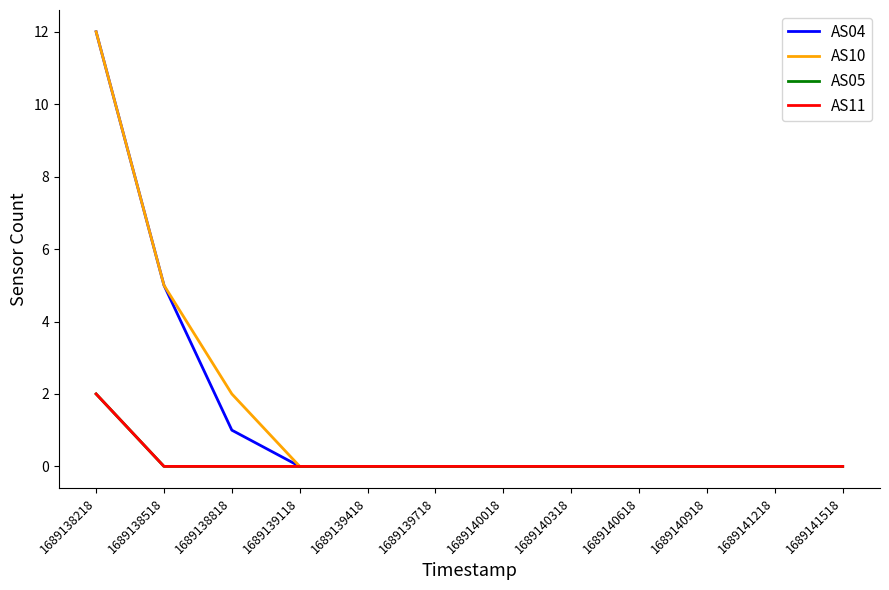

What is the sum of all AS04 values?

18